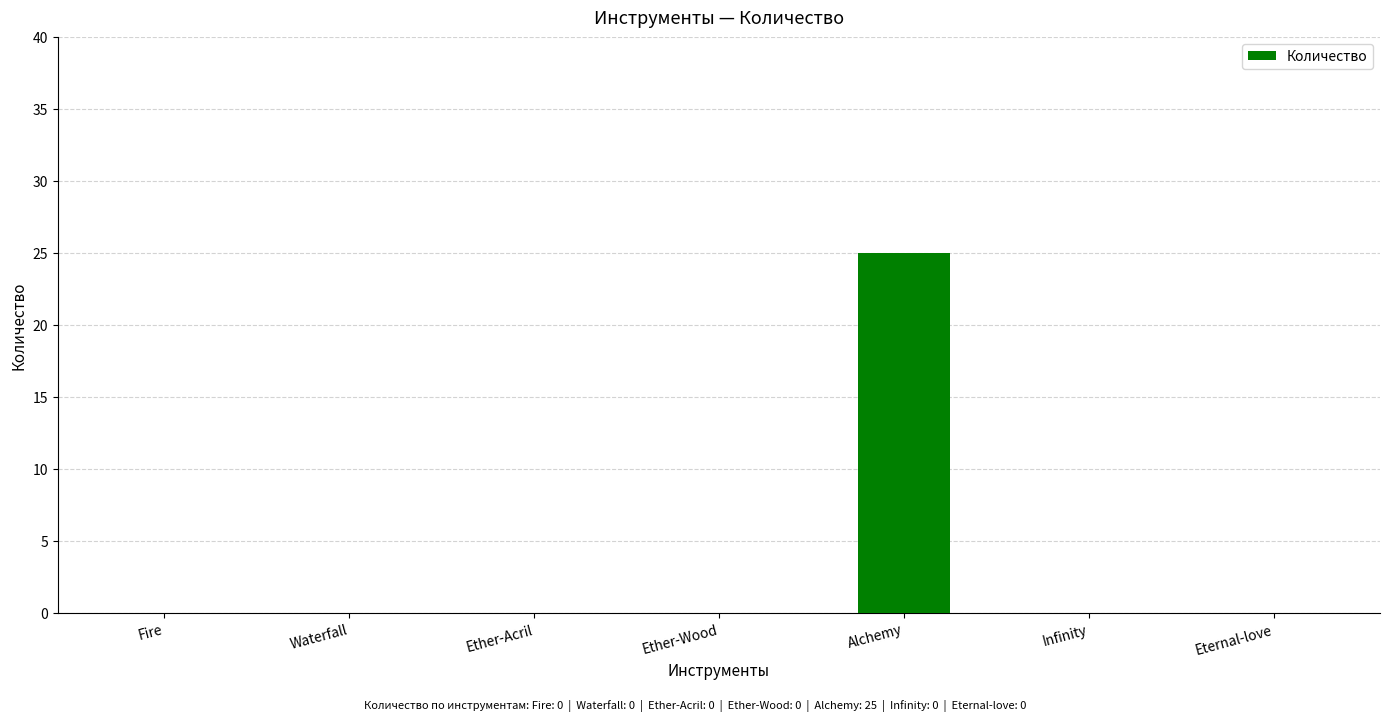

True or false: the data shows 0 at Infinity.

True